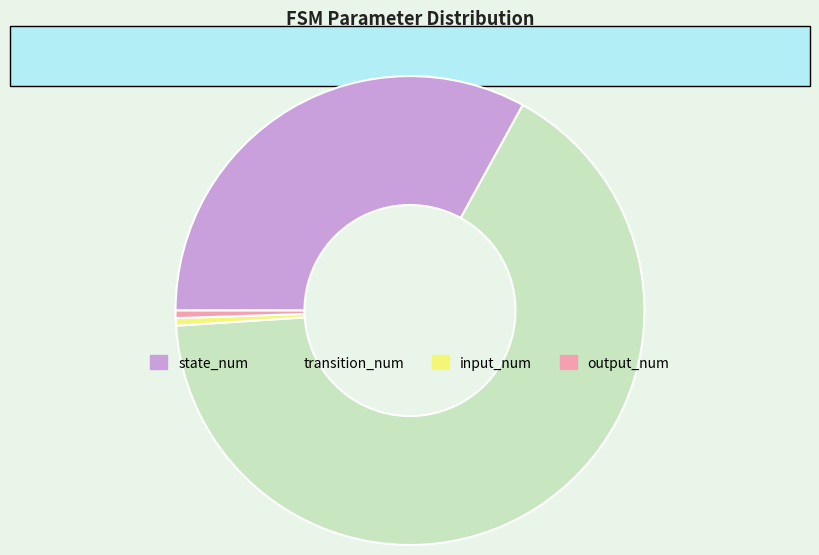

Which category has the biggest portion of the pie?

transition_num